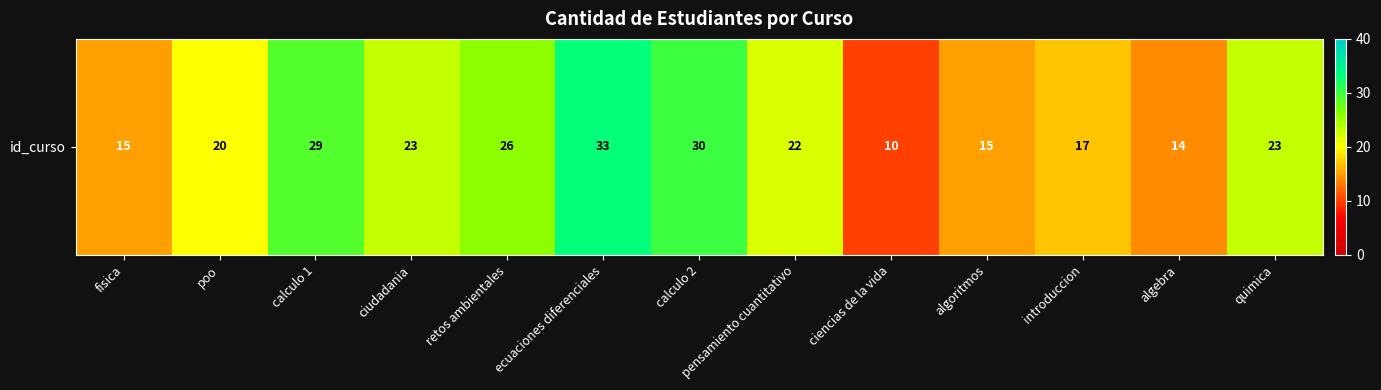

The chart shows a value of 44 at retos ambientales. True or false?

False